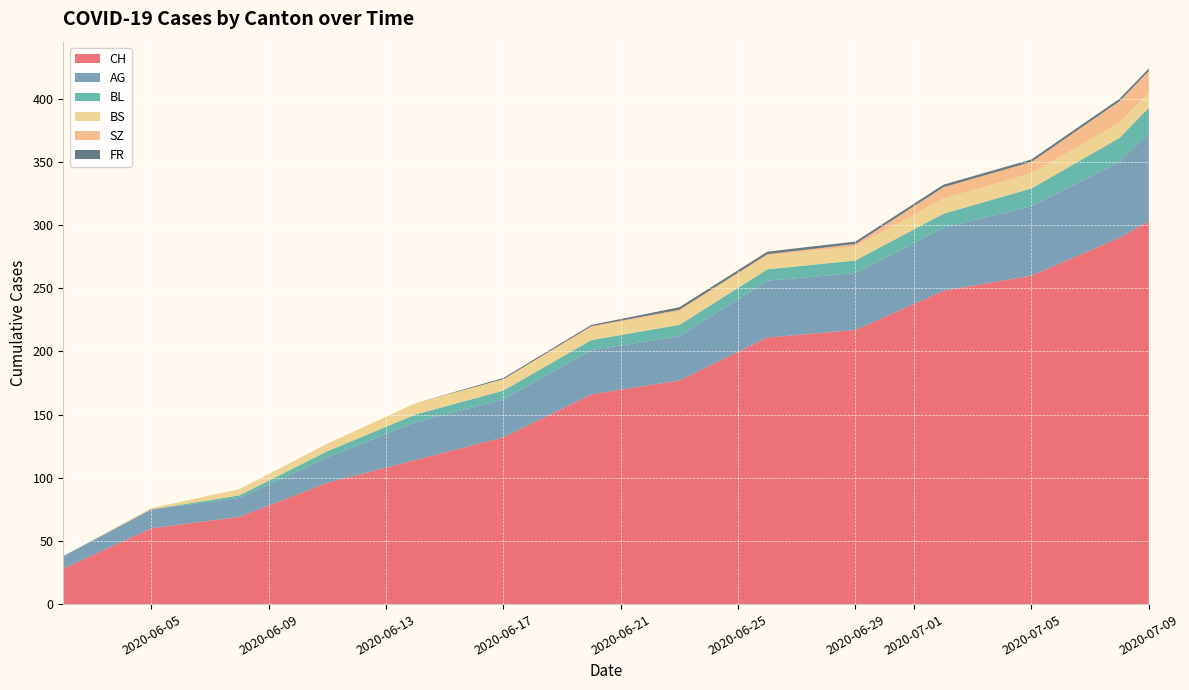

Reading left to right, transcribe all the data shown in this chart.

CH: 28	60	69	96	114	132	166	177	211	217	248	260	290	303
AG: 10	15	15	20	30	30	35	35	45	45	50	55	60	70
BL: 0	0	2	5	6	7	8	9	9	10	11	14	19	20
BS: 0	1	5	6	9	9	10	11	11	11	12	12	12	12
SZ: 0	0	0	0	0	0	1	1	1	2	9	9	17	17
FR: 0	0	0	0	0	1	1	2	2	2	2	2	2	2